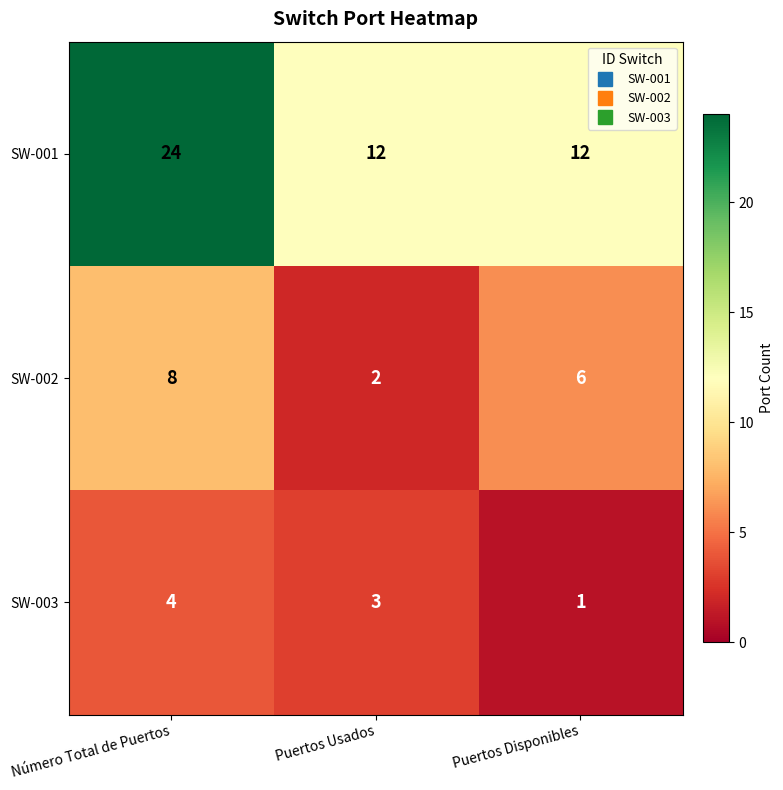

Reading right to left, extract all data points from this chart.

SW-001: Puertos Disponibles=12	Puertos Usados=12	Número Total de Puertos=24
SW-002: Puertos Disponibles=6	Puertos Usados=2	Número Total de Puertos=8
SW-003: Puertos Disponibles=1	Puertos Usados=3	Número Total de Puertos=4